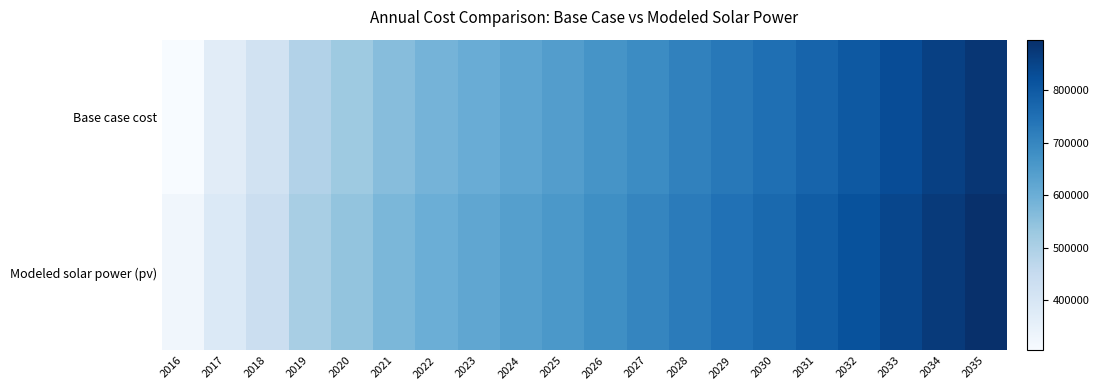

Reading right to left, transcribe all the data shown in this chart.

Base case cost: 2035=881546.0	2034=857989.5	2033=829848.4	2032=803092.5	2031=777649.6	2030=750815.1	2029=731498.5	2028=708948.3	2027=686745.5	2026=665464.0	2025=642571.5	2024=622249.9	2023=603867.5	2022=584425.2	2021=559551.3	2020=526124.4	2019=489569.8	2018=419253.9	2017=369809.9	2016=304879.7
Modeled solar power (pv): 2035=895949.2	2034=872416.4	2033=844387.4	2032=817746.1	2031=792398.2	2030=765683.2	2029=746398.5	2028=723926.9	2027=701781.6	2026=680582.3	2025=657797.2	2024=637562.0	2023=619244.3	2022=599892.2	2021=575182.7	2020=541996.1	2019=505832.7	2018=436480.8	2017=387694.5	2016=323733.2